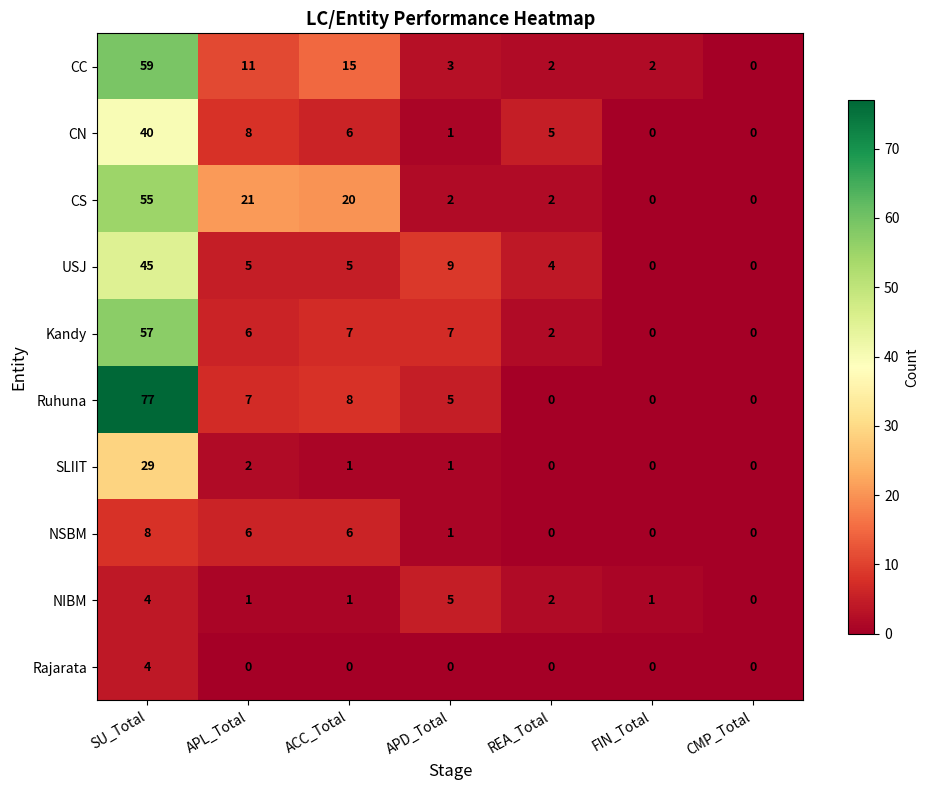

What is the difference between the second highest and second lowest values in the CS series?

21